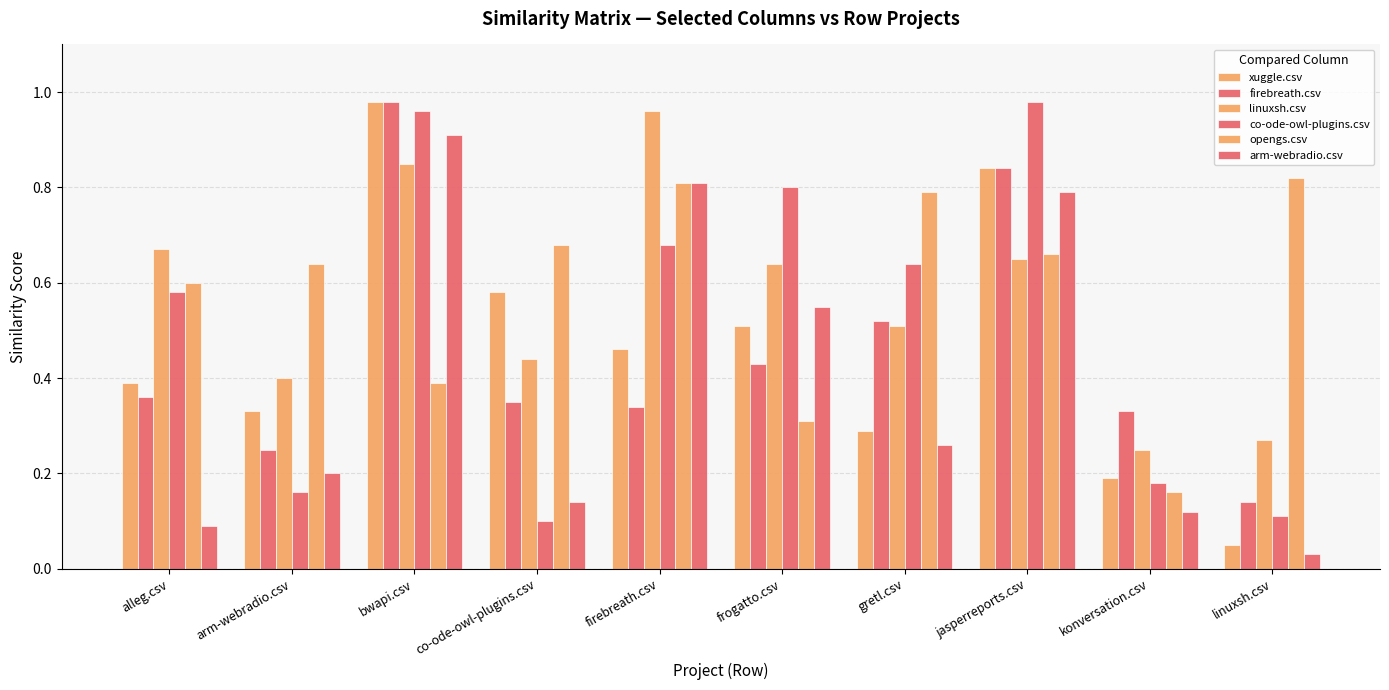

How many distinct data groups are displayed?

6